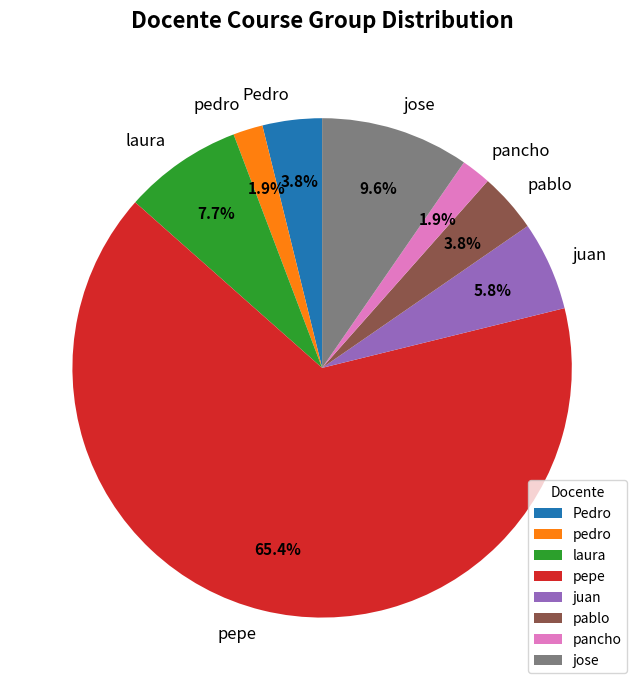

Is it true that pablo is 18% of the pie?

False